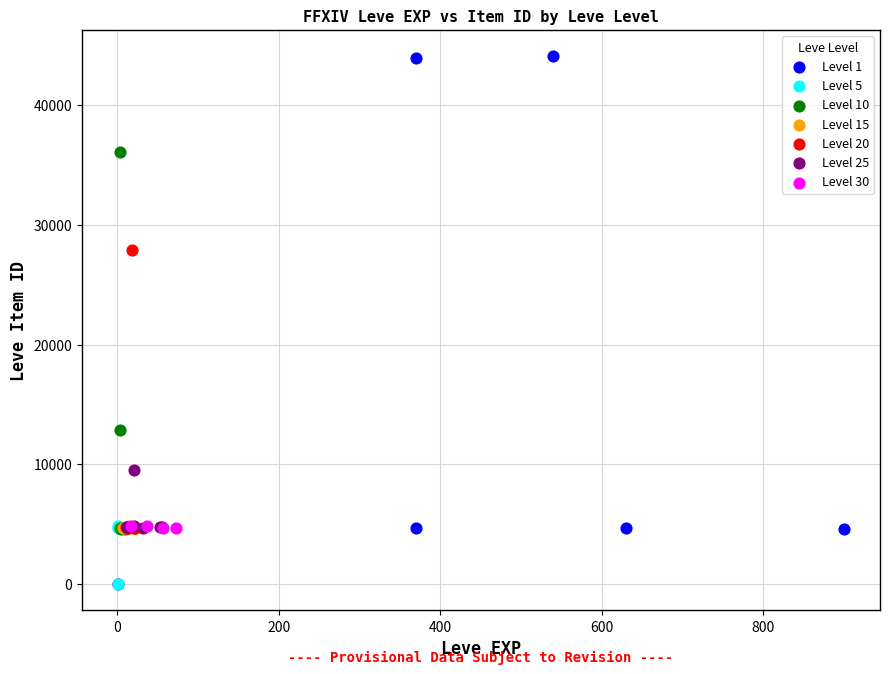

Which series has the largest Y range (max minus min)?

Level 1